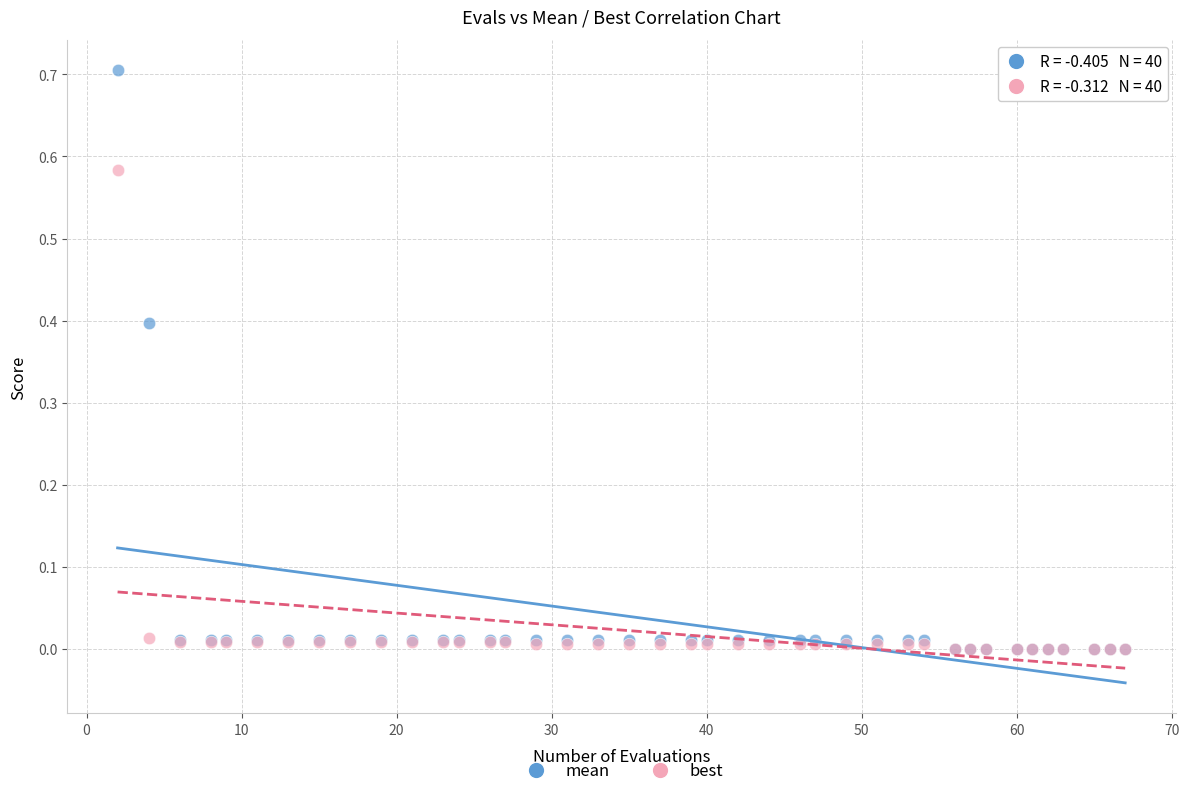

What are all the series names shown in the legend?

mean, best